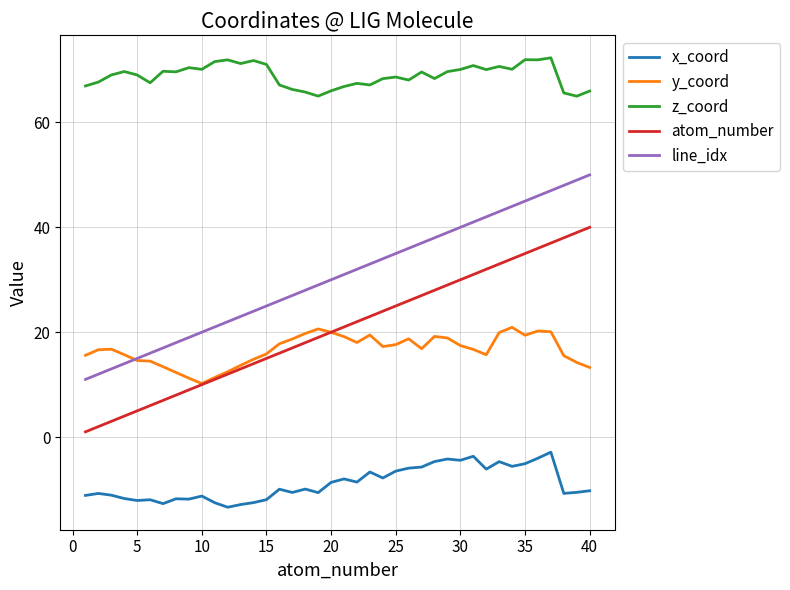

Rank the series by their maximum value, from lowest to highest.

x_coord, y_coord, atom_number, line_idx, z_coord